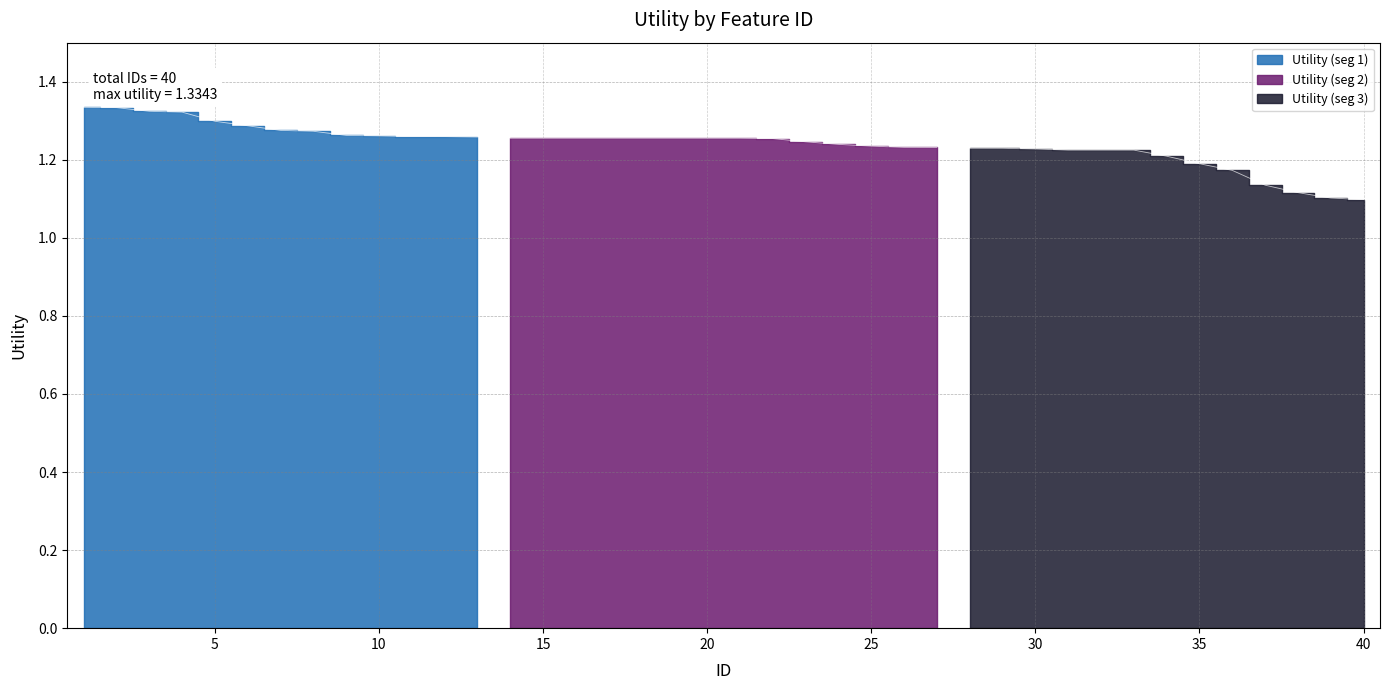

What is the average value?

1.2